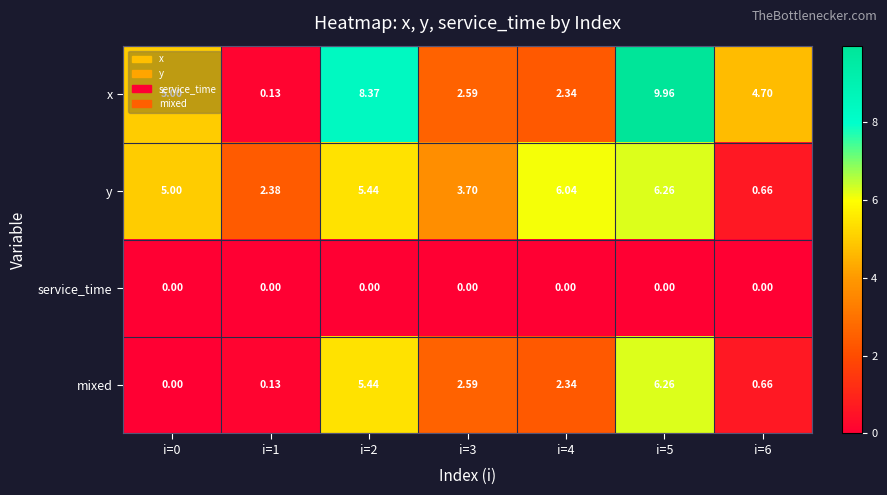

Which series has the largest range (max minus min)?

x